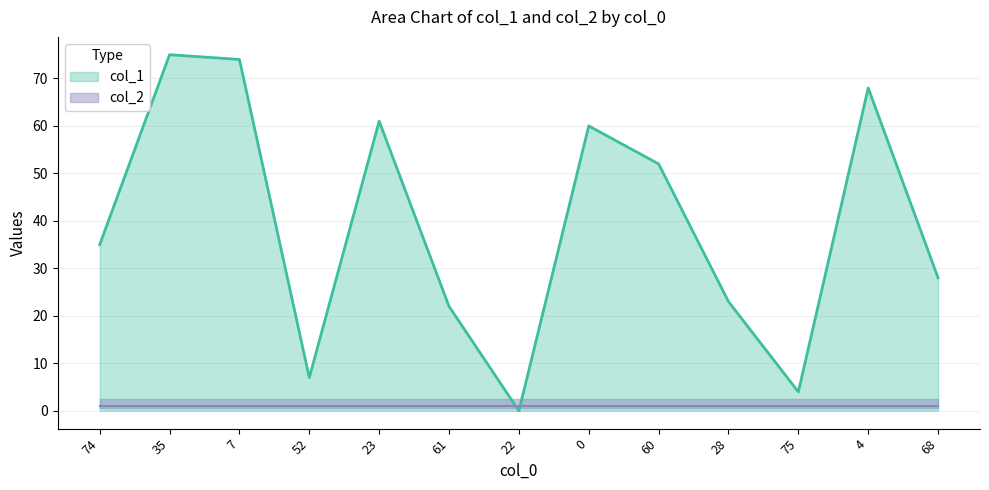

At which category does the data reach its first local peak?

35